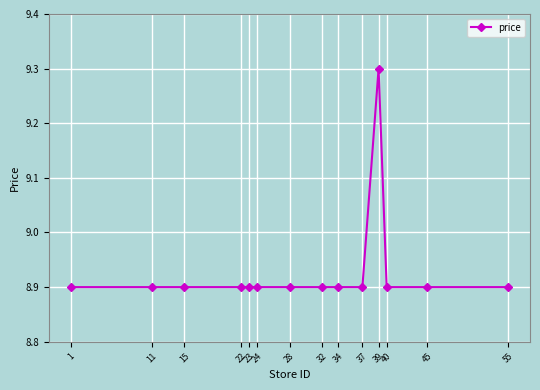

What is the value of the 8th point from the left?

8.9